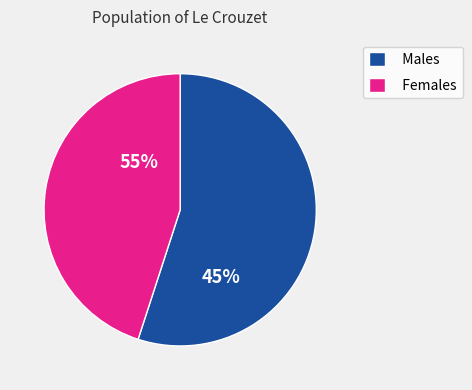

Does 23 represent more than half of the total?

No